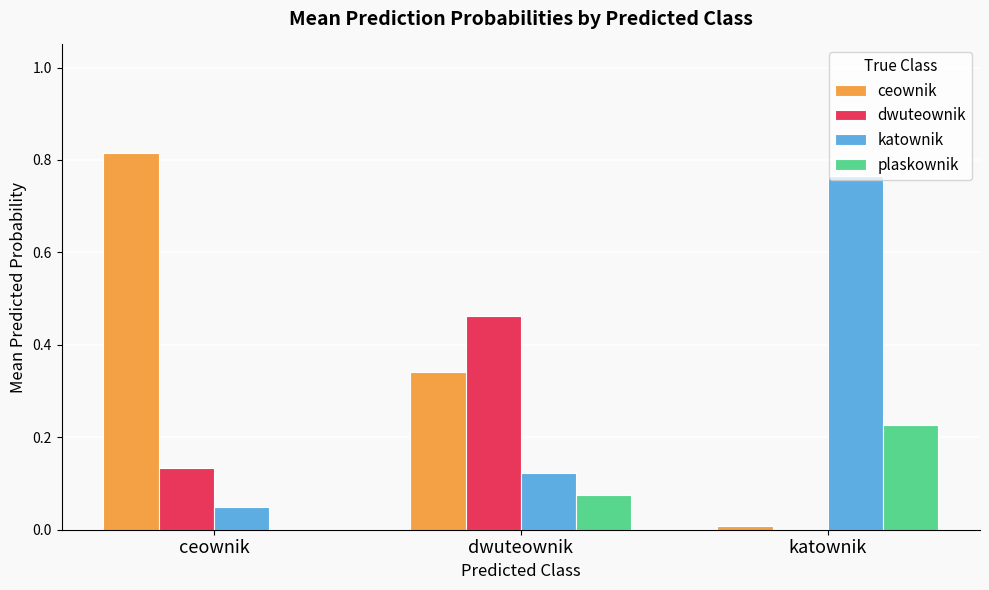

True or false: plaskownik has a value of 0.0 at dwuteownik.

False